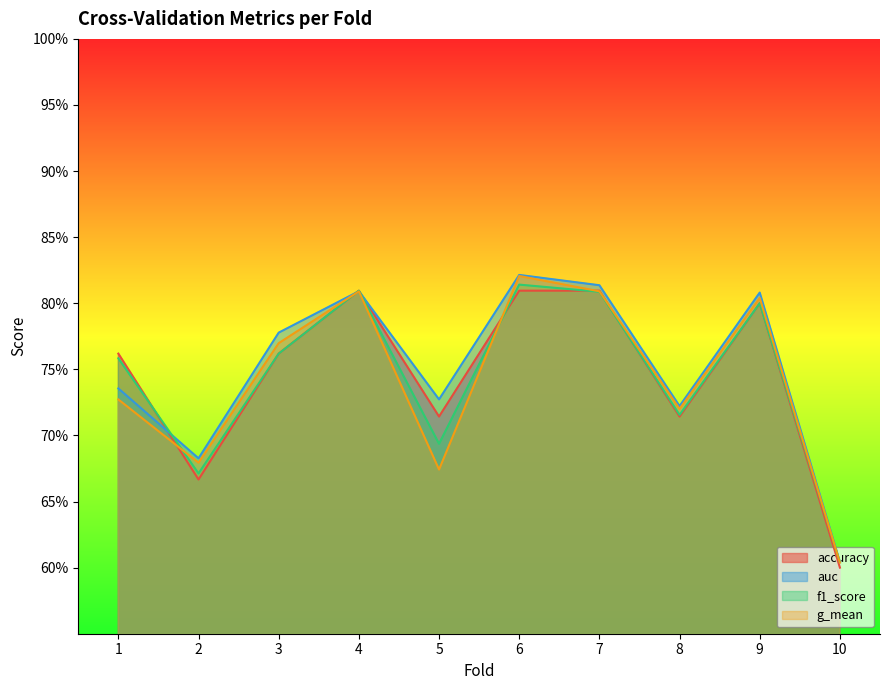

Which series changed the most between 3 and 4?

accuracy